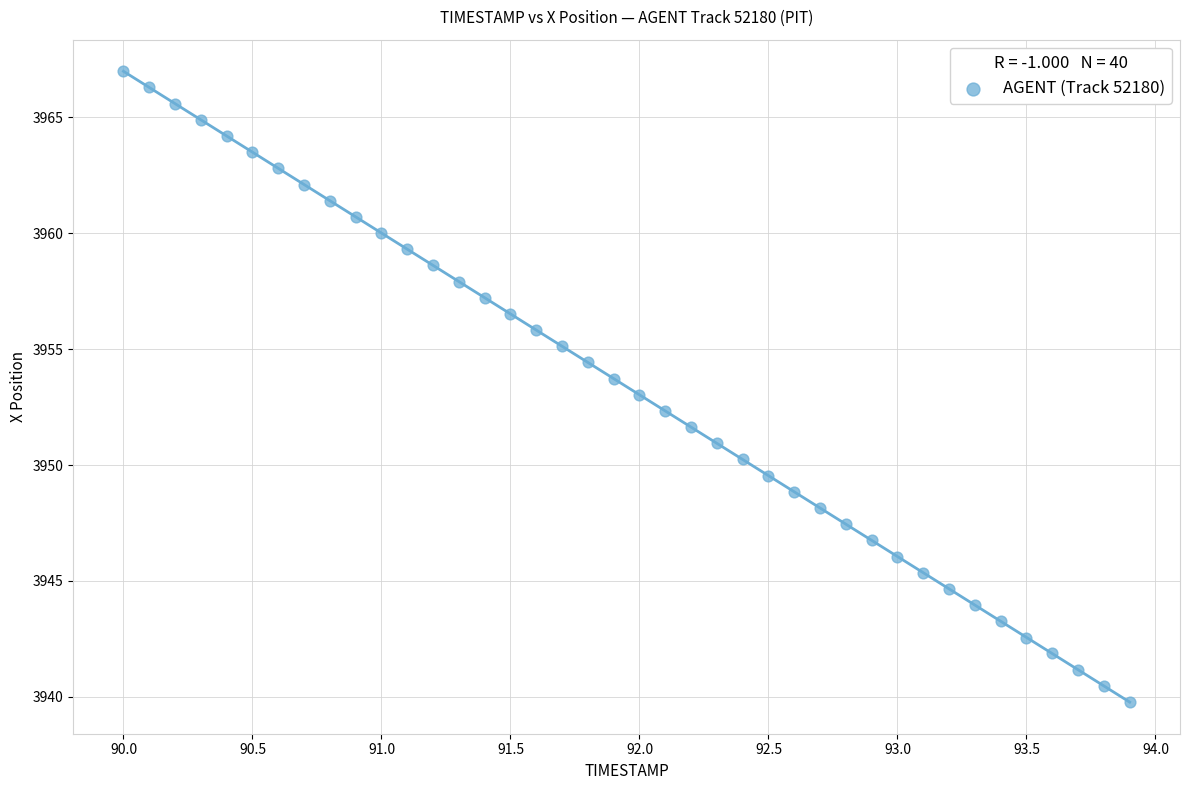

What is the range of X values (max minus min)?

3.9